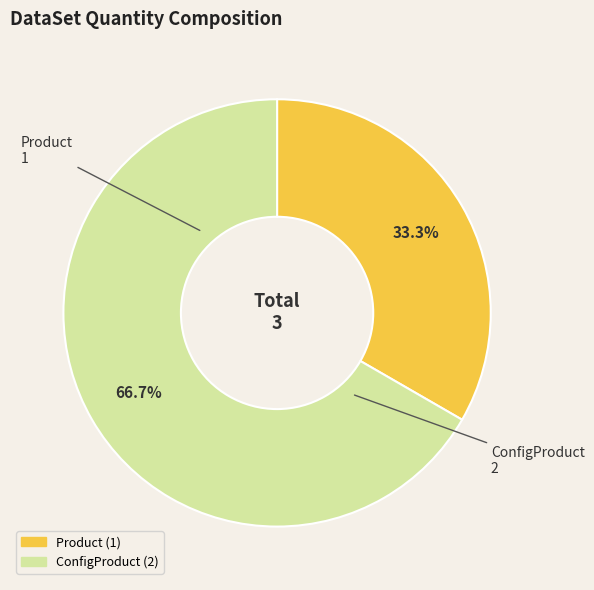

Which slice represents more than half of the pie?

ConfigProduct